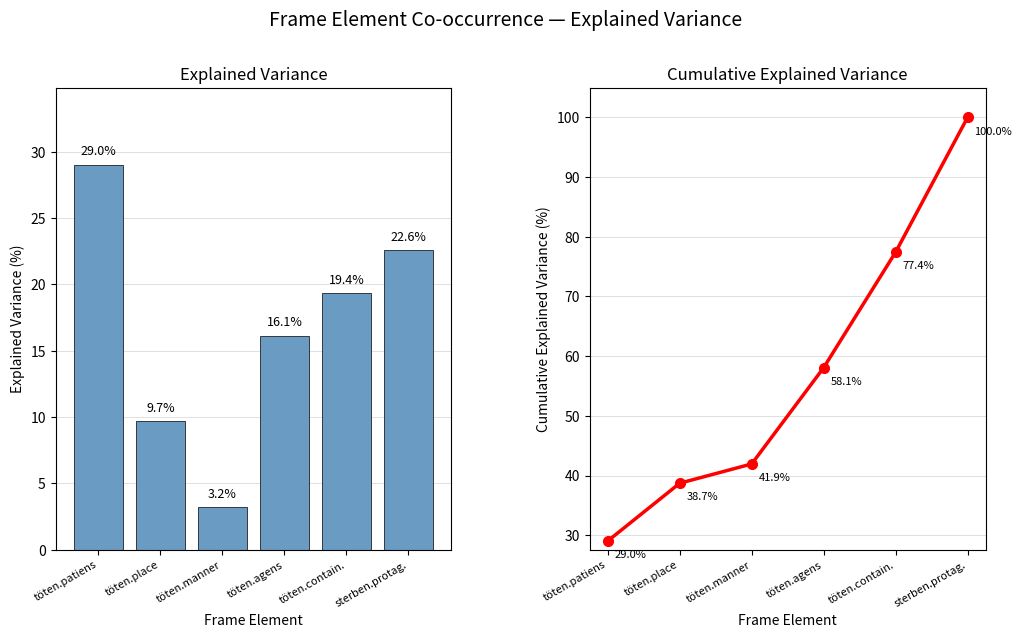

Rank the categories by percentage value from lowest to highest.

töten.manner, töten.place, töten.agens, töten.contain., sterben.protag., töten.patiens